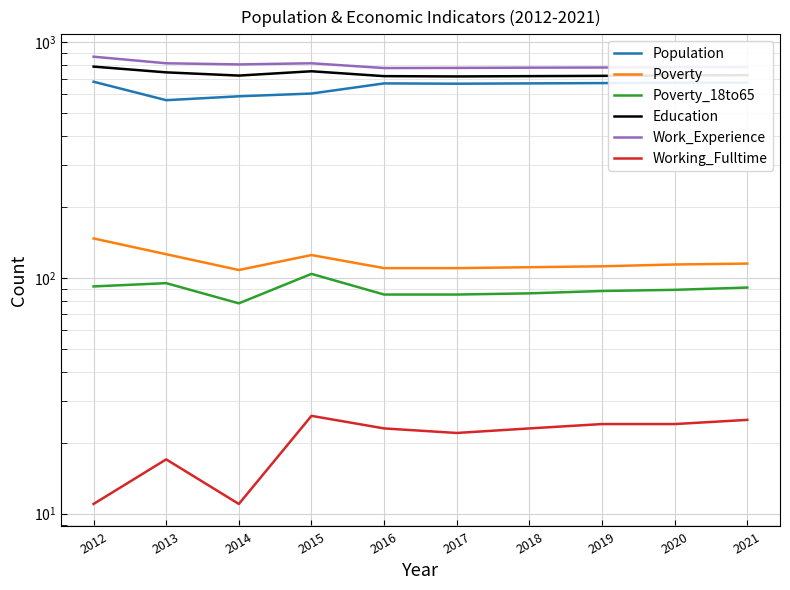

True or false: Poverty_18to65 and Working_Fulltime cross at least once.

False